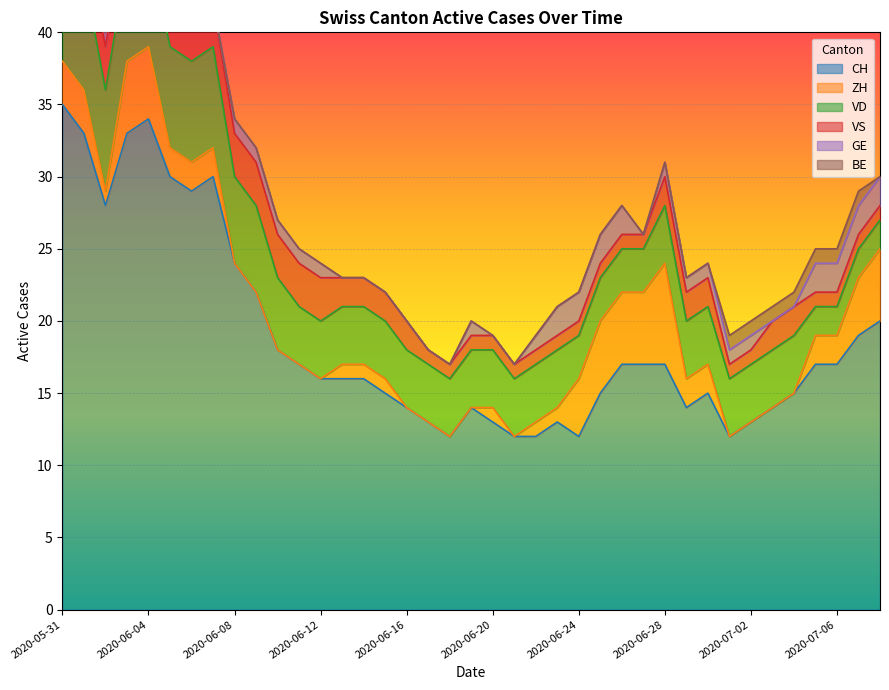

Read the CH value at 2020-06-08.

24